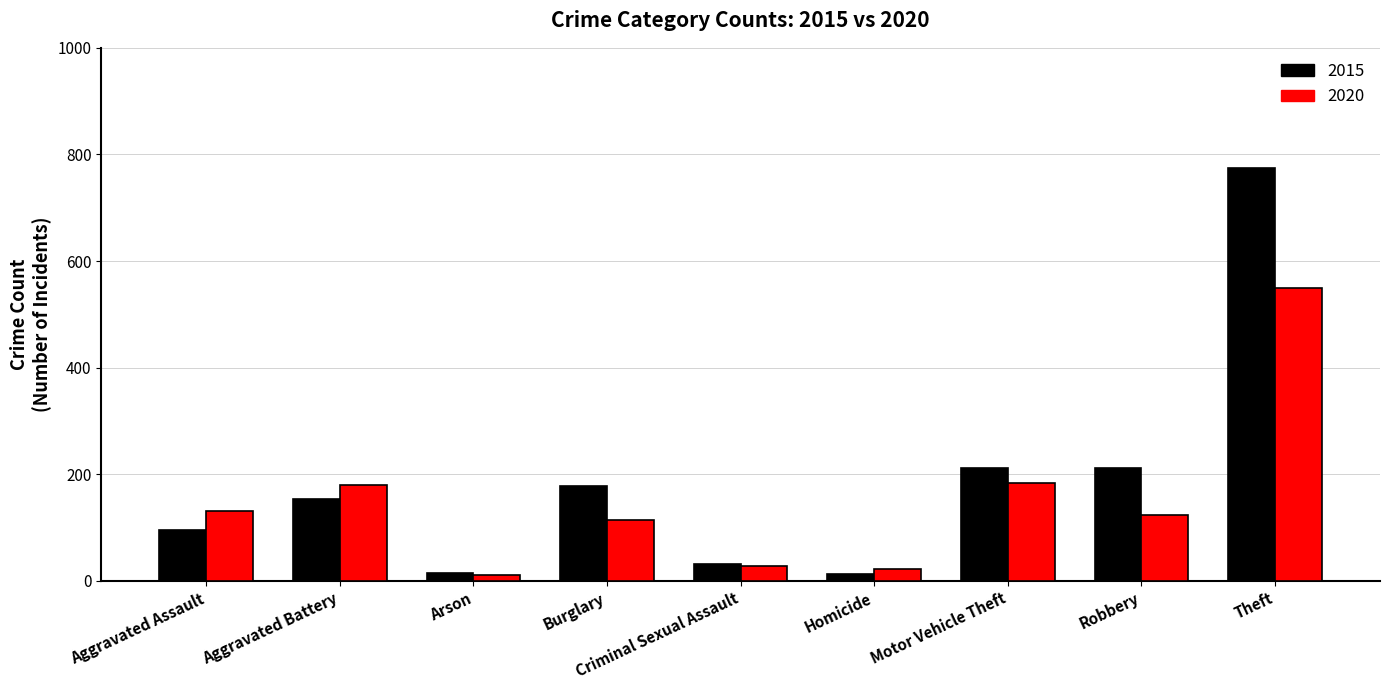

The value of 2015 at Homicide is 13. True or false?

True